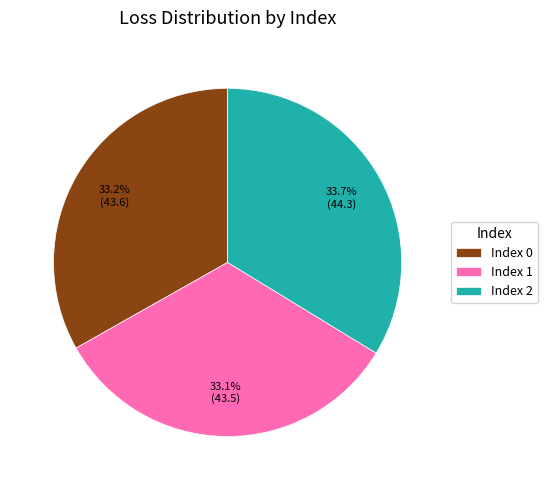

Approximately how many times larger is the value at Index 0 compared to Index 2?

1.0